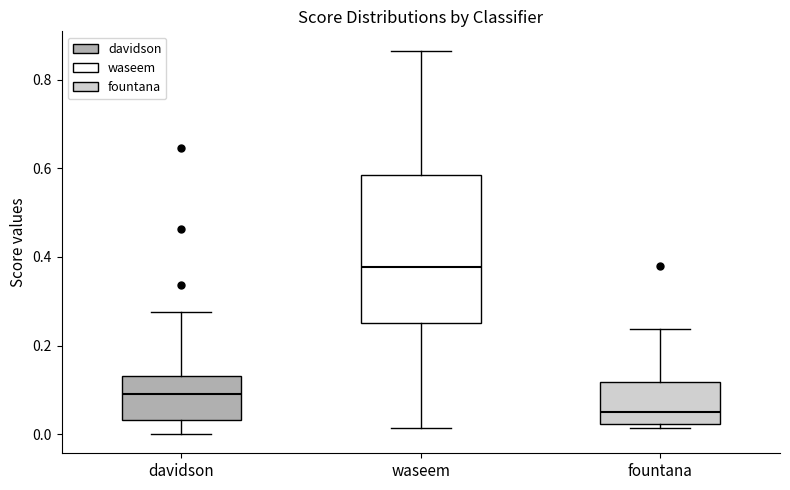

Reading left to right, transcribe this box plot: for each box, give where its median line is, the range the box spans, and where its two whiskers end, as read against the y-axis. The values are not printed on the chart, so give them approximately, as read against the axis.

davidson: median 0.10, box 0.04 to 0.14, whiskers 0.00 to 0.28
waseem: median 0.38, box 0.24 to 0.58, whiskers 0.02 to 0.86
fountana: median 0.06, box 0.02 to 0.12, whiskers 0.02 (just below the box's lower edge) to 0.24